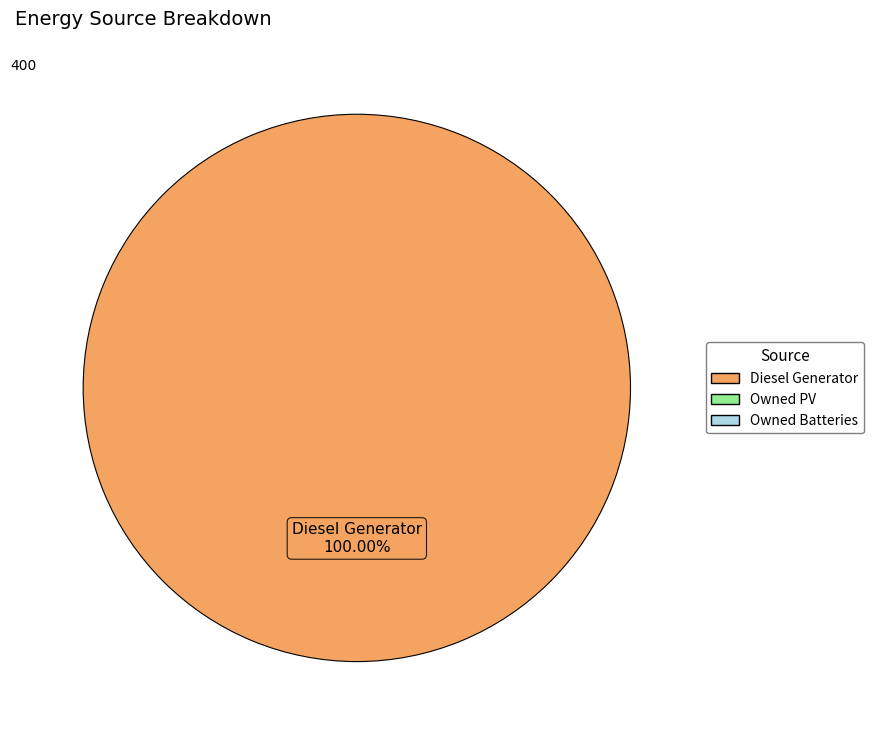

Does any single category account for the majority?

Yes